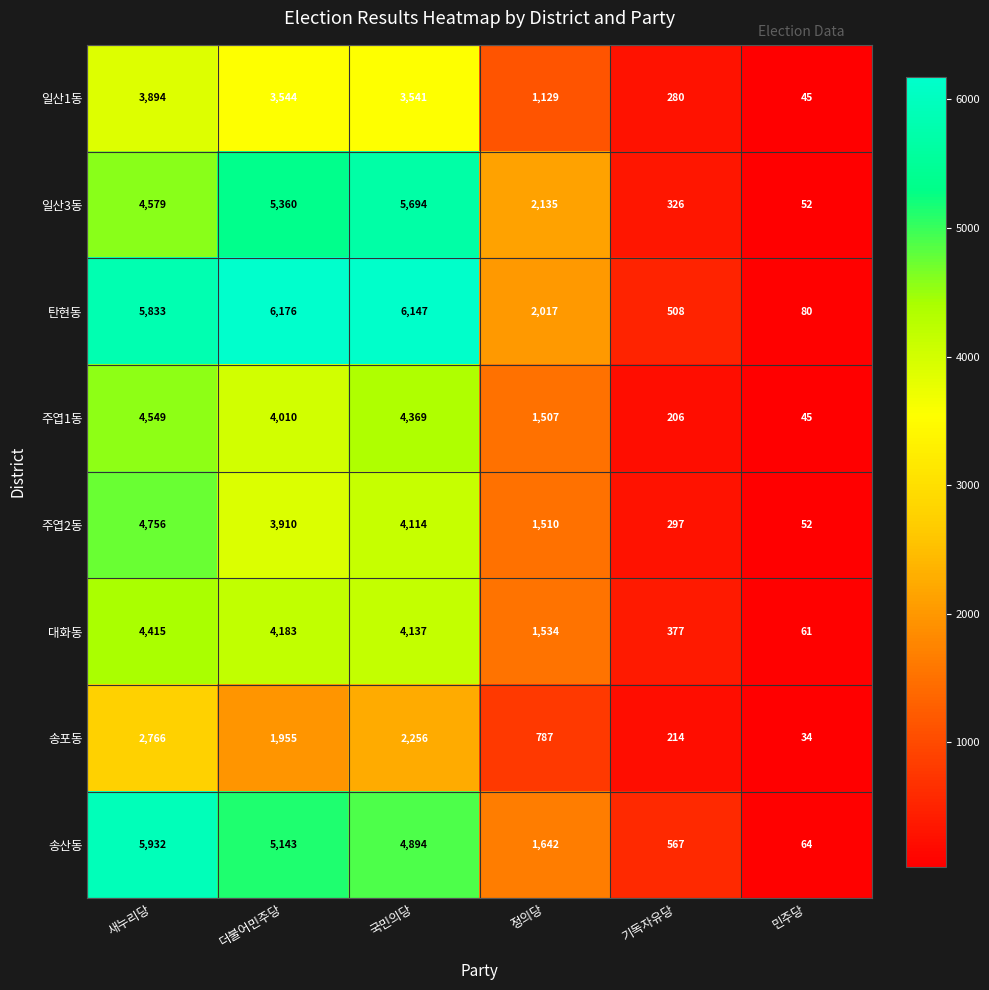

At how many categories does at least one series exceed 5638?

3